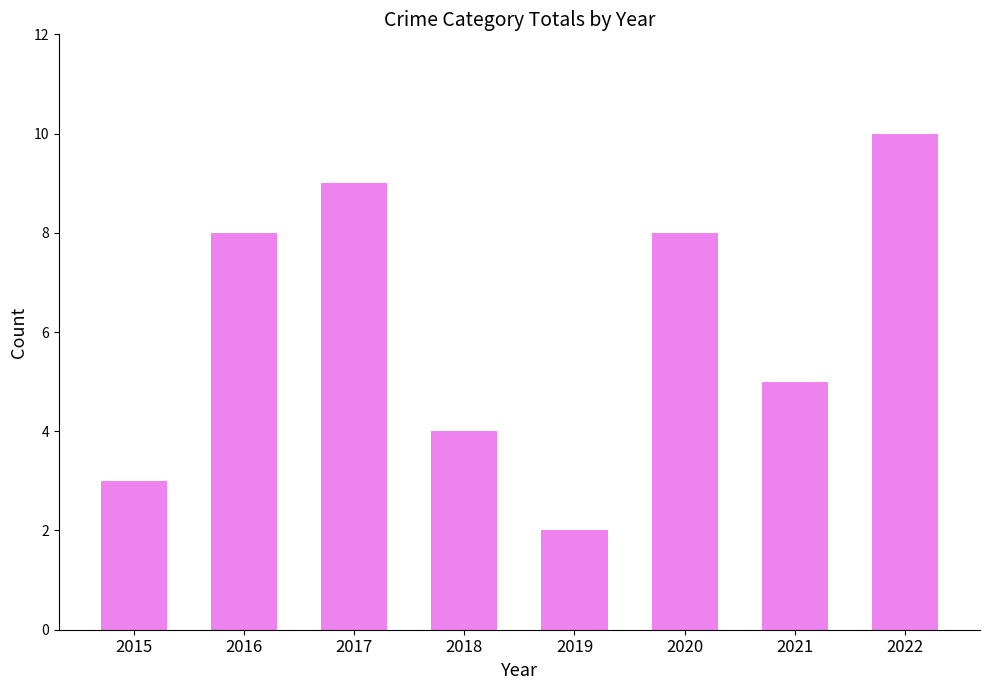

Count the number of categories in the chart.

8